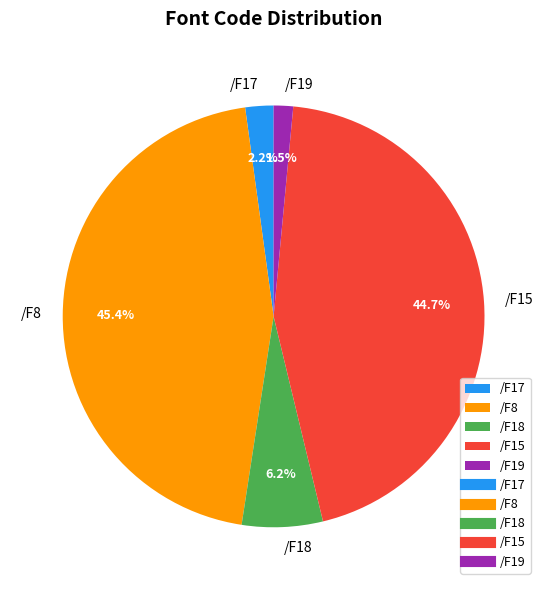

To the nearest percent, what is the average slice percentage?

20%